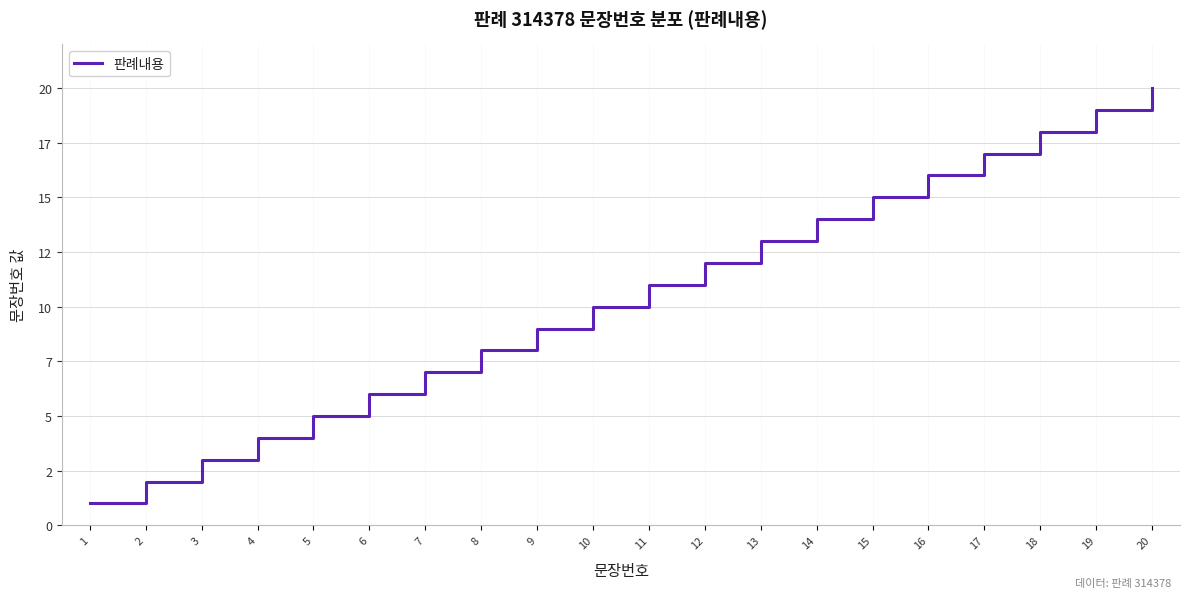

Reading right to left, list all the values displayed in this chart.

20=20	19=19	18=18	17=17	16=16	15=15	14=14	13=13	12=12	11=11	10=10	9=9	8=8	7=7	6=6	5=5	4=4	3=3	2=2	1=1